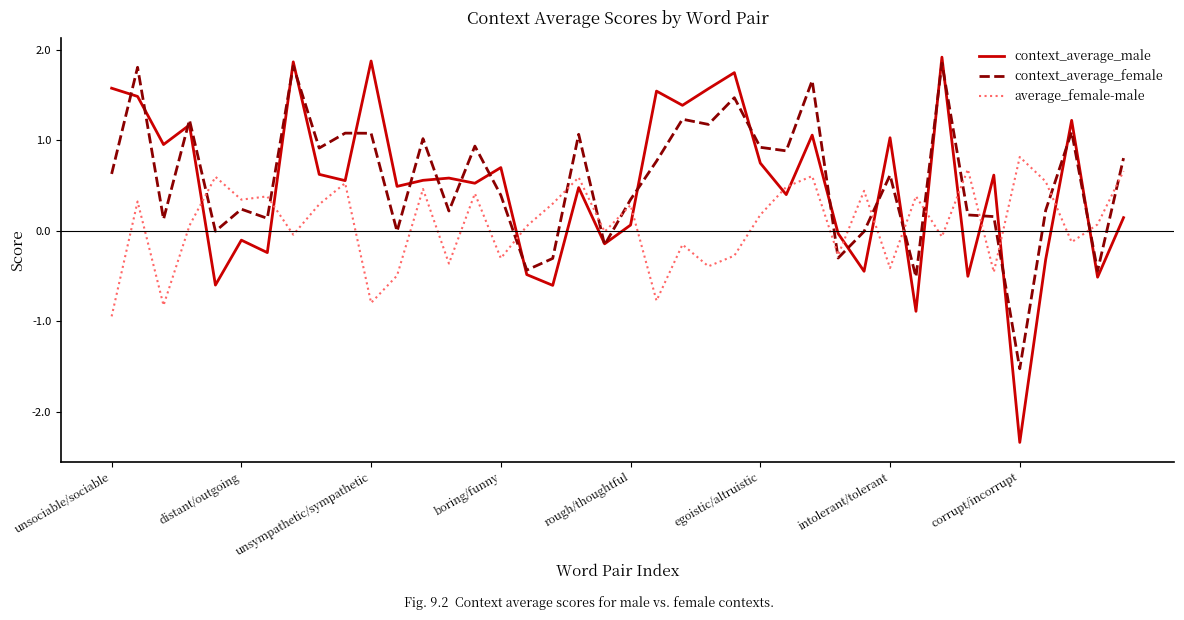

What is the minimum value shown in the chart?

-2.3